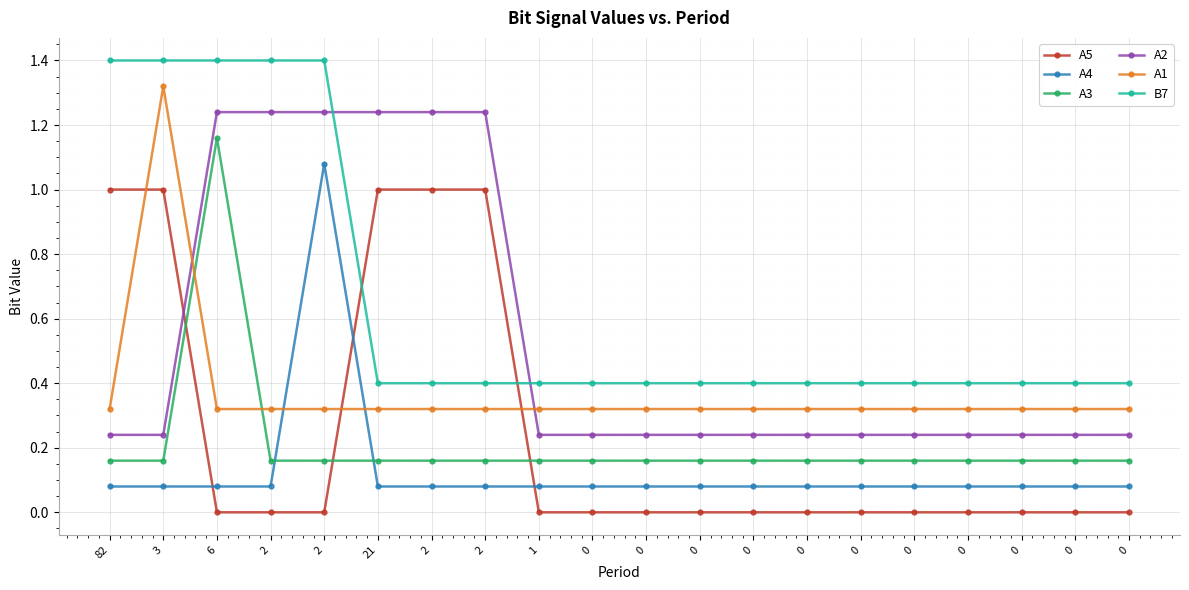

Is it true that A2 equals 0.4 at 0?

False